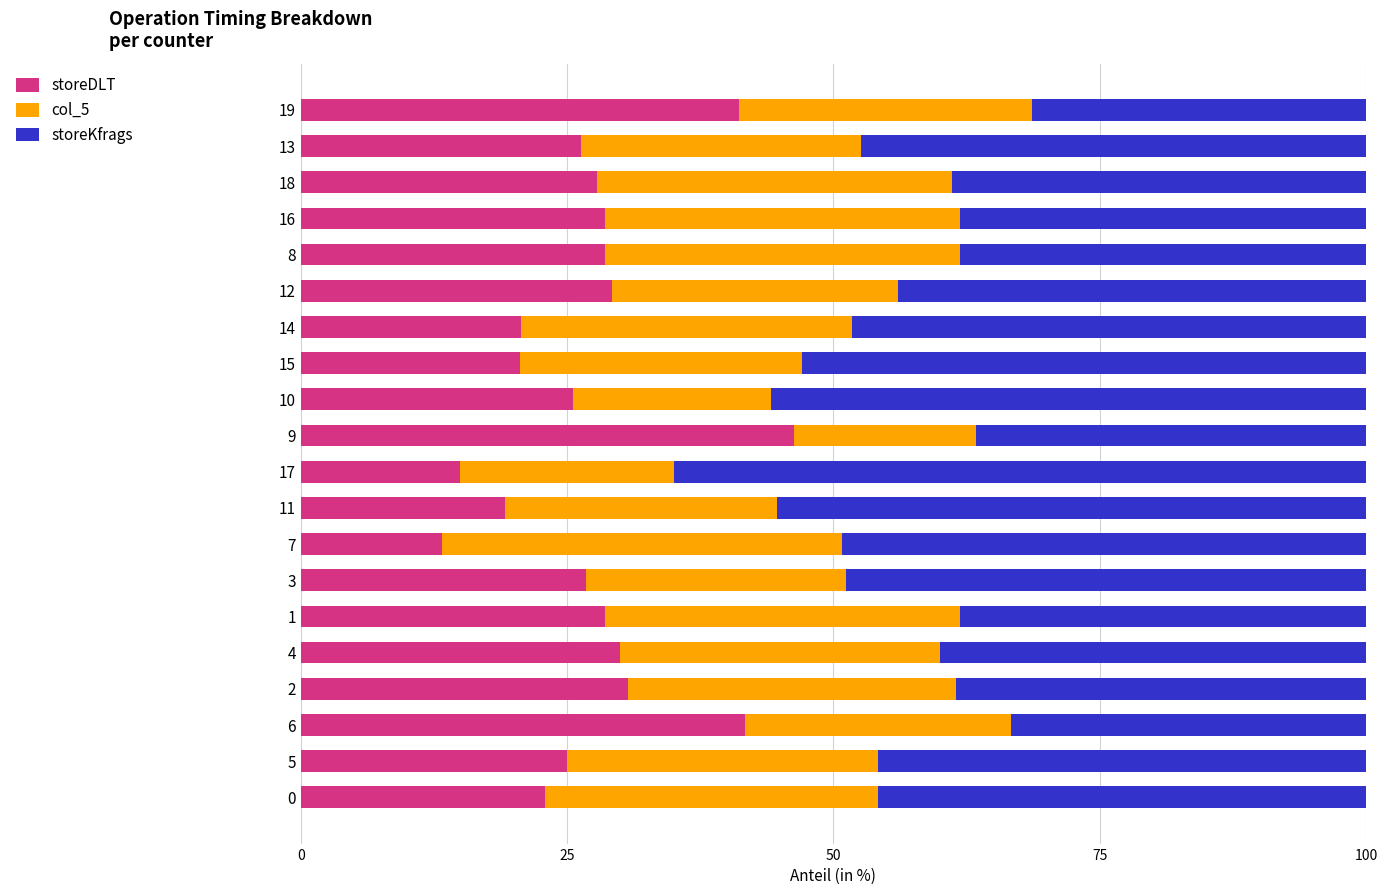

What is the sum of the storeDLT values at 19 and 12?

70.4